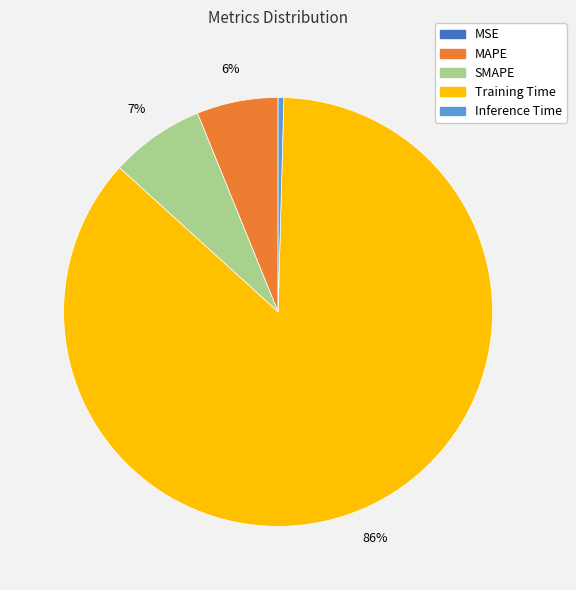

Is the sum of MAPE and Inference Time greater than half?

No